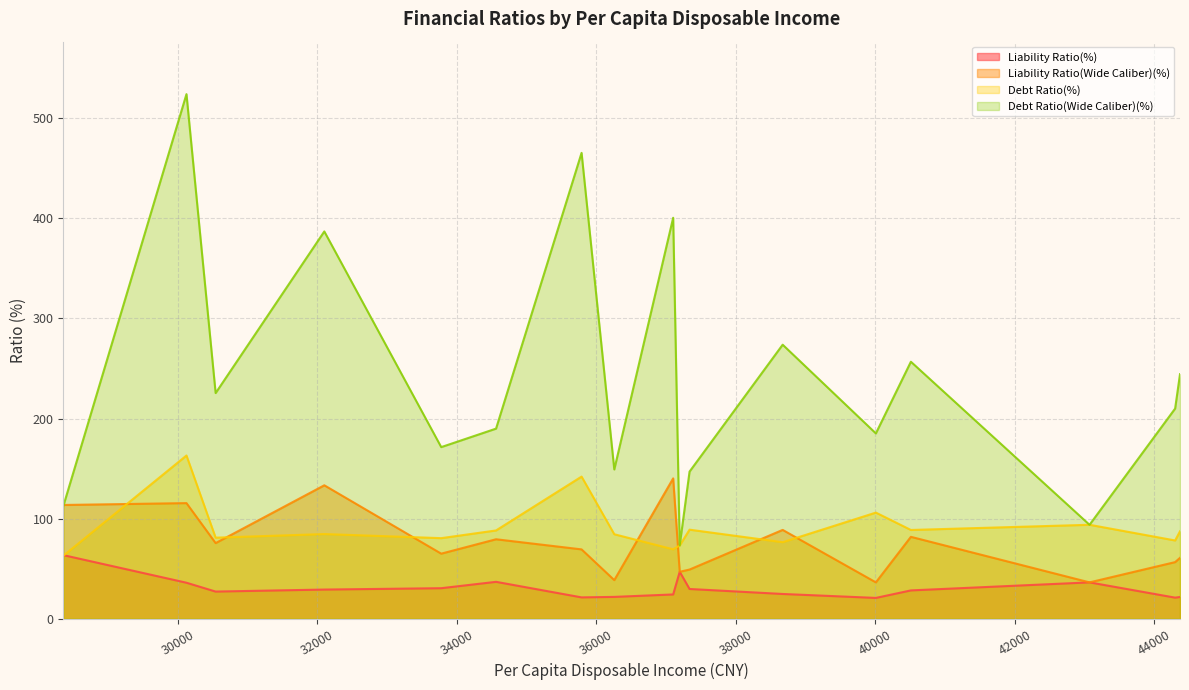

What is the smallest value displayed?

20.8